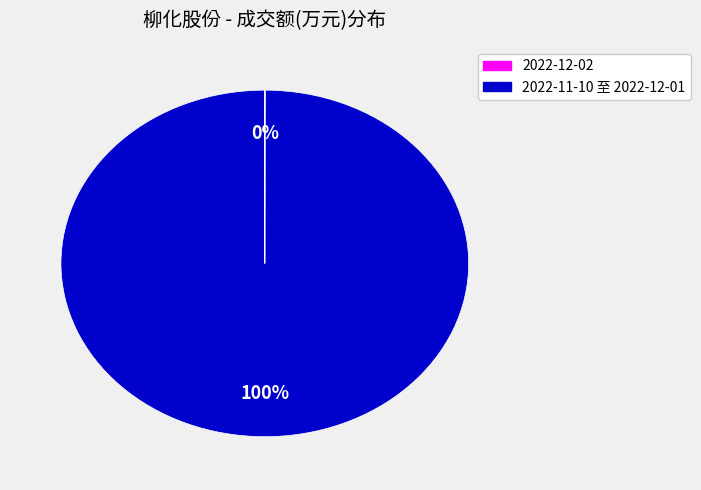

Does any single category account for the majority?

Yes